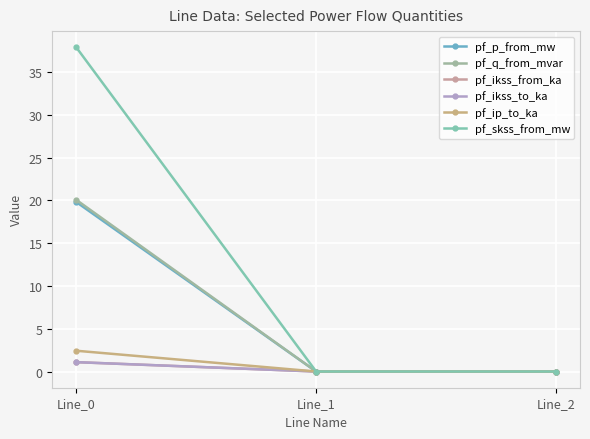

Reading left to right, what are all the values shown in this chart?

pf_p_from_mw: Line_0=19.8	Line_1=-0.0	Line_2=-0.0
pf_q_from_mvar: Line_0=20.1	Line_1=0.0	Line_2=0.0
pf_ikss_from_ka: Line_0=1.1	Line_1=0.0	Line_2=0.0
pf_ikss_to_ka: Line_0=1.1	Line_1=0.0	Line_2=0.0
pf_ip_to_ka: Line_0=2.4	Line_1=0.0	Line_2=0.0
pf_skss_from_mw: Line_0=37.9	Line_1=0.0	Line_2=0.0